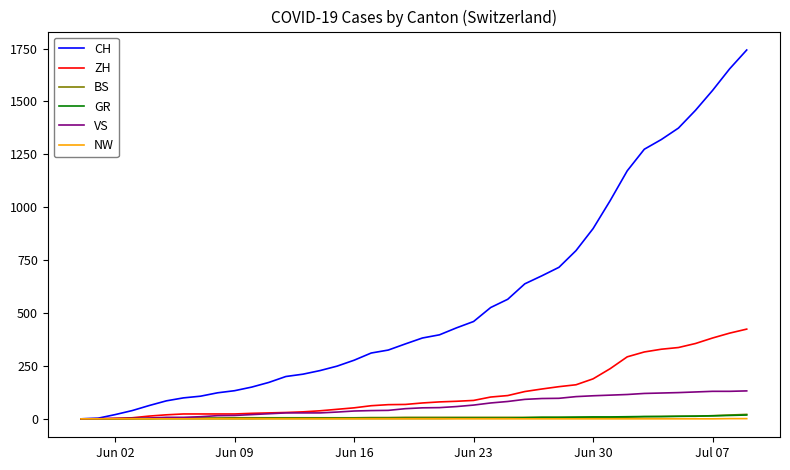

Which series has the largest total across all categories?

CH